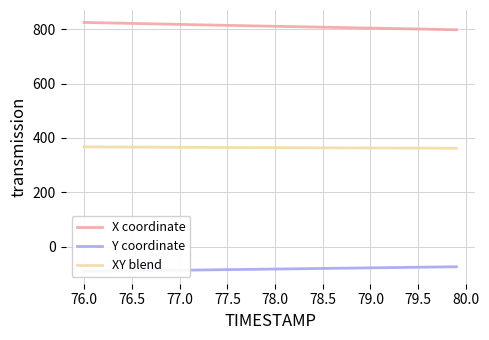

What is the lowest value of the X coordinate series?

797.8